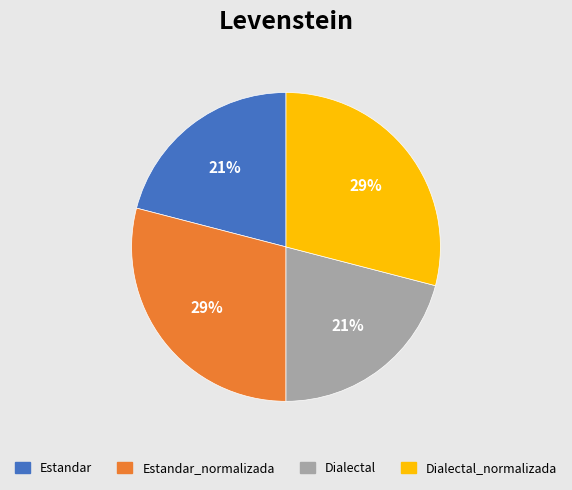

To the nearest percent, what is the average slice percentage?

25%